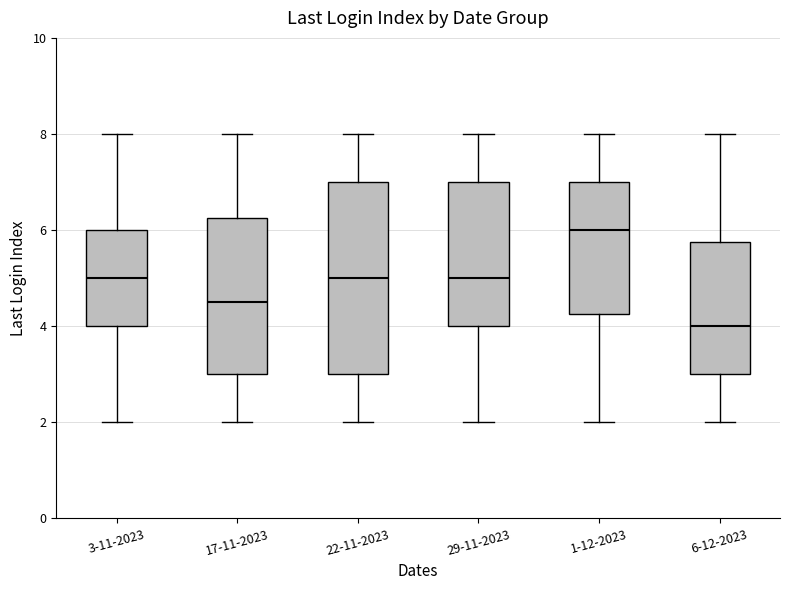

Reading left to right, transcribe this box plot: for each box, give where its median line is, the range the box spans, and where its two whiskers end, as read against the y-axis. The values are not printed on the chart, so give them approximately, as read against the axis.

3-11-2023: median 5.0, box 4.0 to 6.0, whiskers 2.0 to 8.0
17-11-2023: median 4.6, box 3.0 to 6.2, whiskers 2.0 to 8.0
22-11-2023: median 5.0, box 3.0 to 7.0, whiskers 2.0 to 8.0
29-11-2023: median 5.0, box 4.0 to 7.0, whiskers 2.0 to 8.0
1-12-2023: median 6.0, box 4.2 to 7.0, whiskers 2.0 to 8.0
6-12-2023: median 4.0, box 3.0 to 5.8, whiskers 2.0 to 8.0